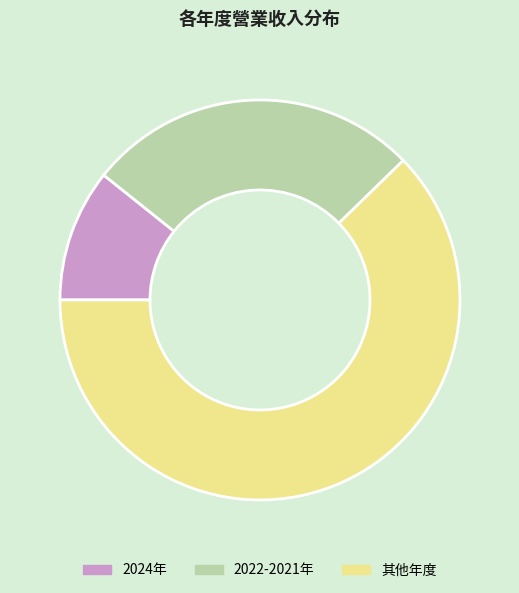

Rank the categories by value from lowest to highest.

2024年, 2022-2021年, 其他年度